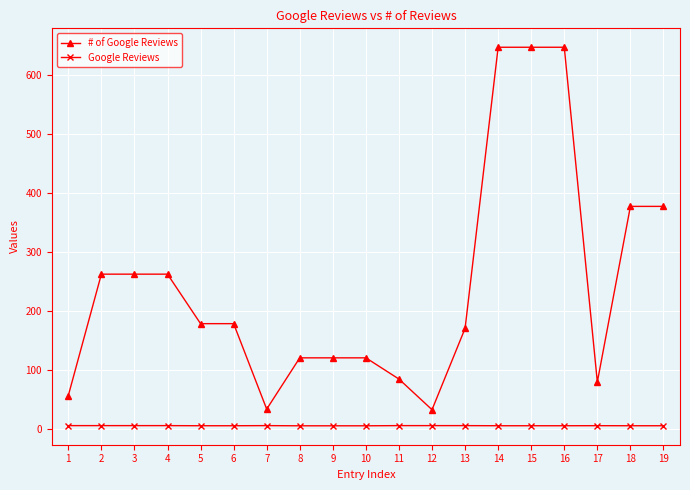

Is the value of # of Google Reviews at 5 greater than the value of Google Reviews at 4?

Yes